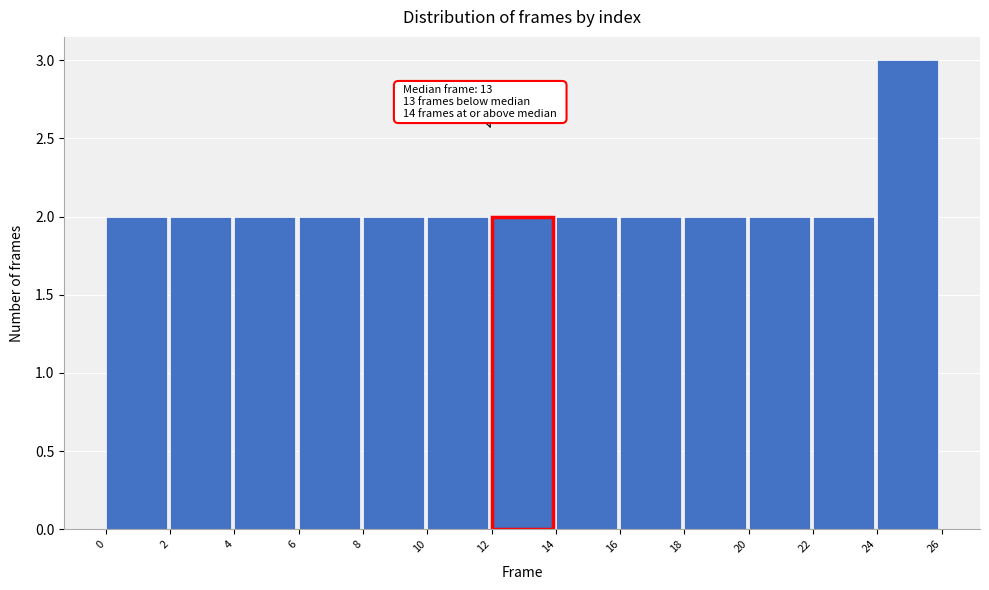

Over which range of the x-axis is the bar tallest?

24 to 26